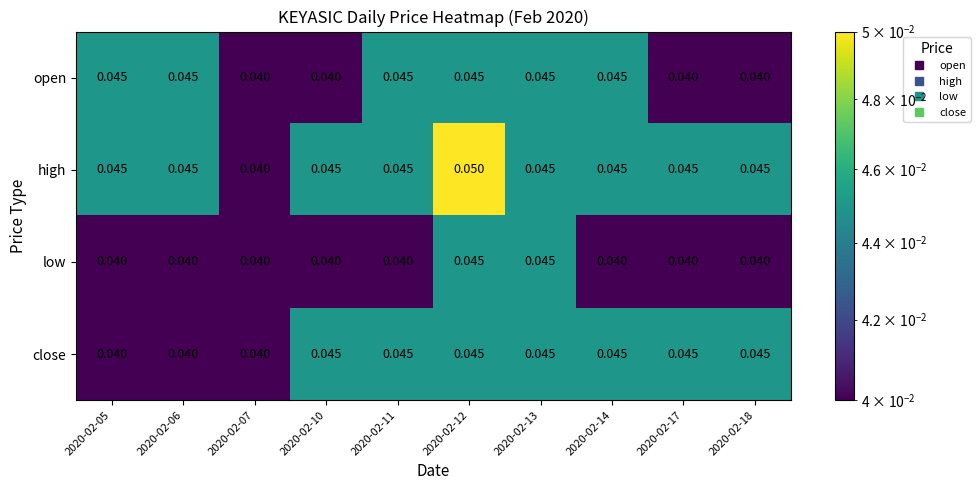

Which series has the largest range (max minus min)?

high